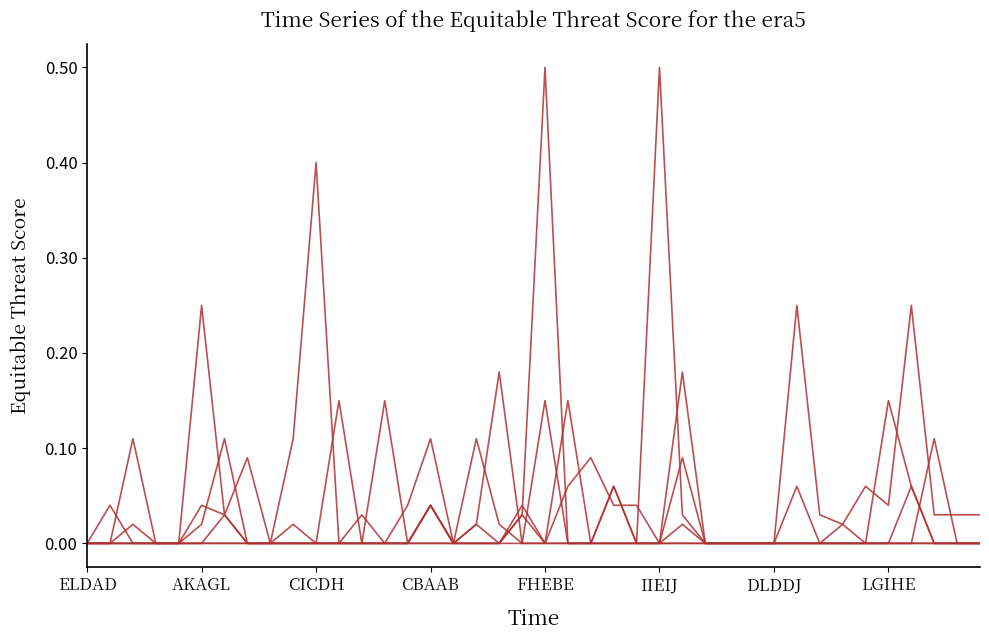

Does the chart have visible grid lines?

No